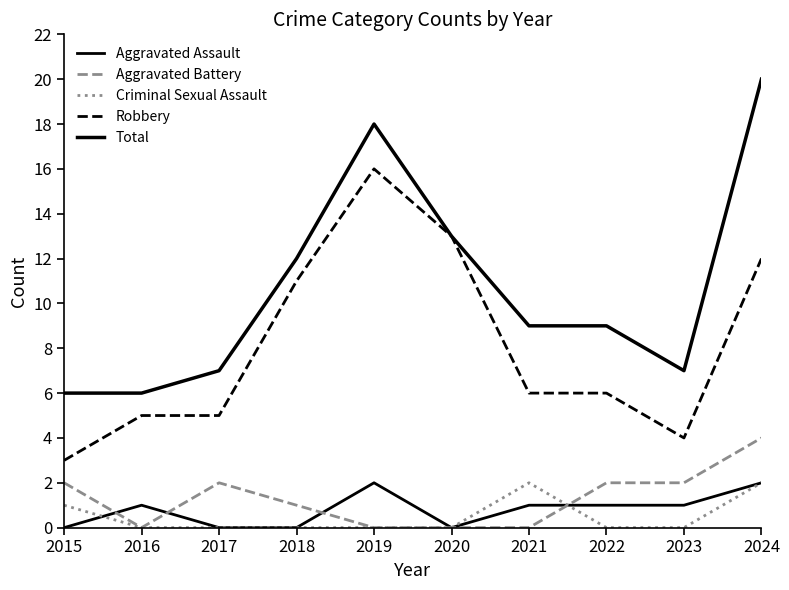

Does the chart have visible grid lines?

No